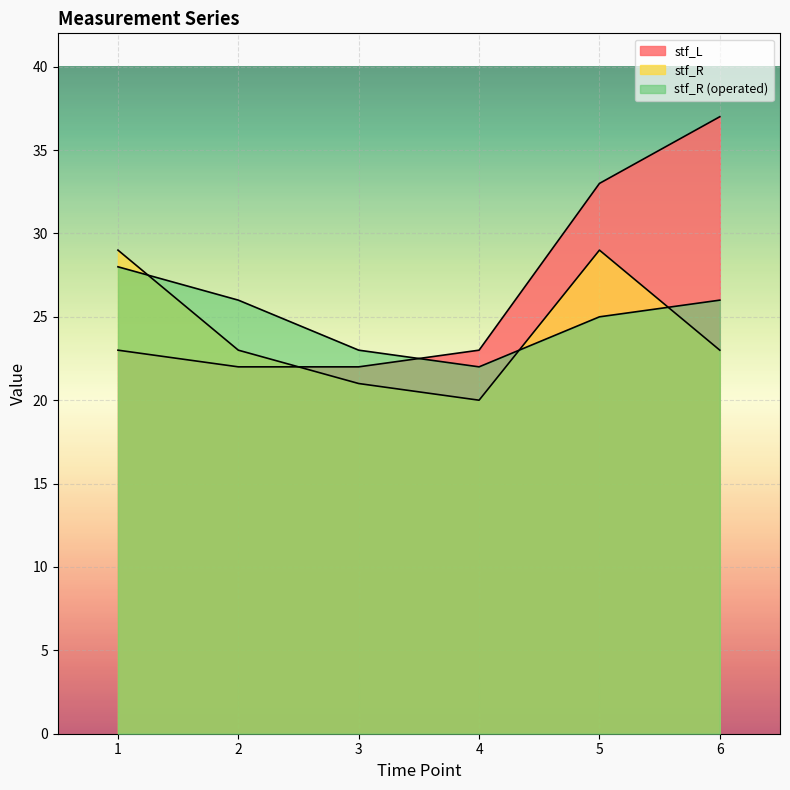

How many lines are shown in the chart?

3